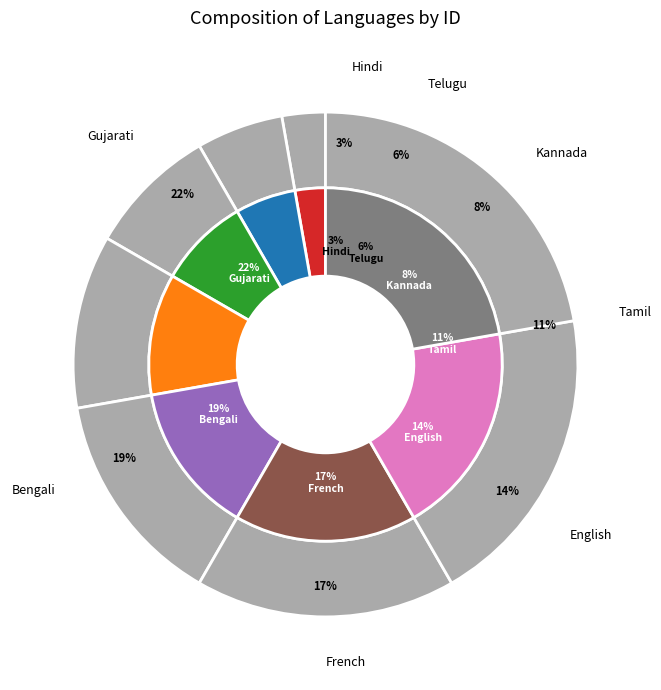

What percentage is the Hindi slice, to the nearest percent?

3%